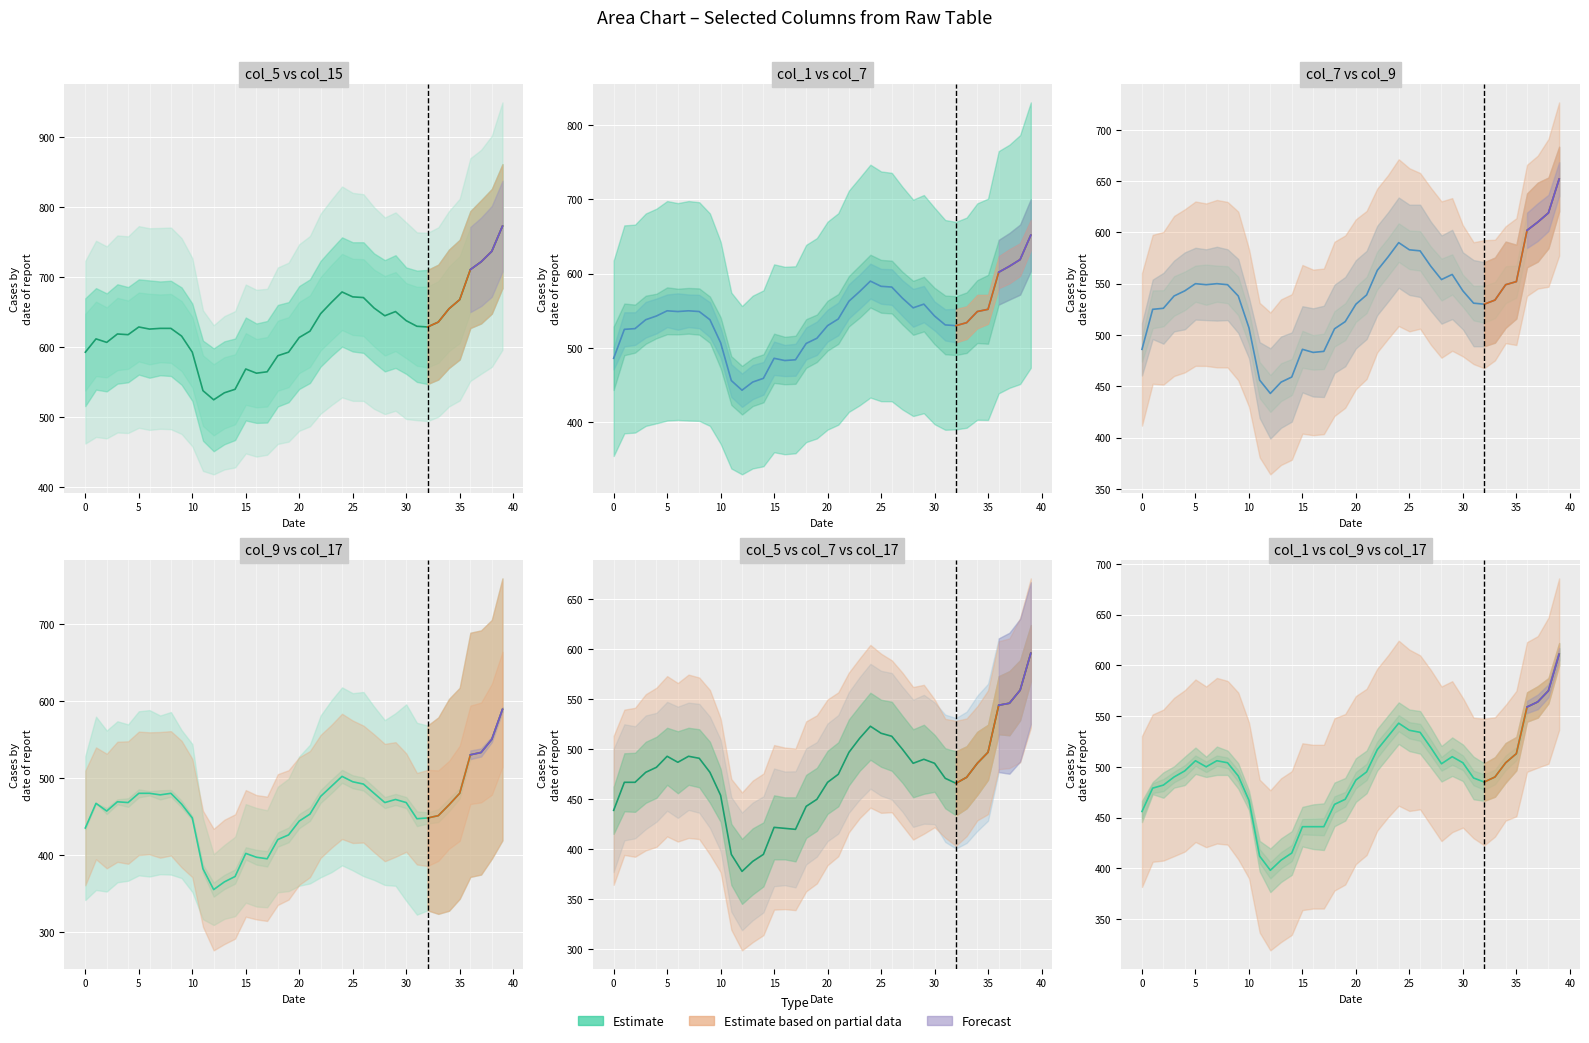

What is the sum of the values at 30 and 31?

993